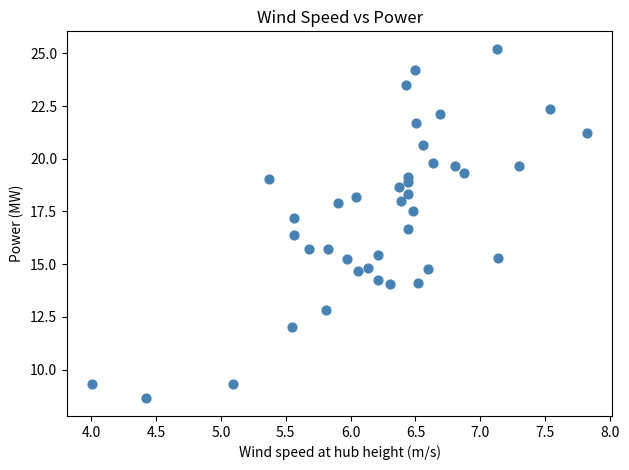

What is the range of Y values (max minus min)?

16.6